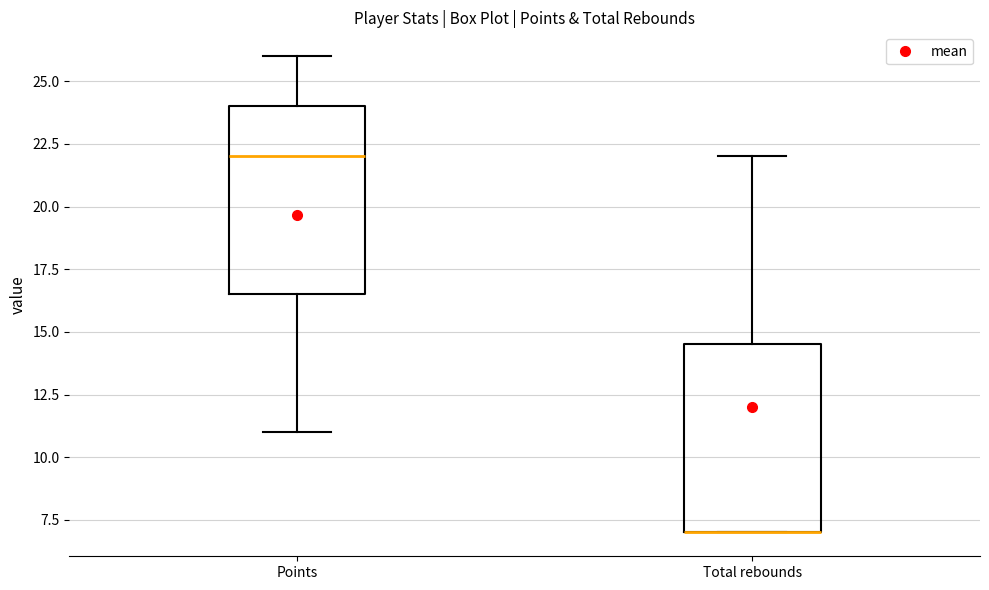

Where is the lower edge of the box for Points on the y-axis? The values are not printed on the chart, so give them approximately, as read against the axis.

16.5